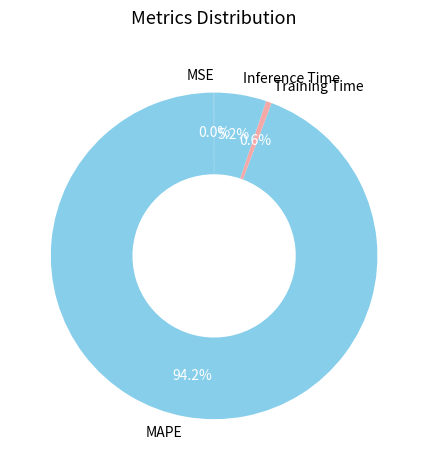

Is MAPE the majority of the pie?

Yes